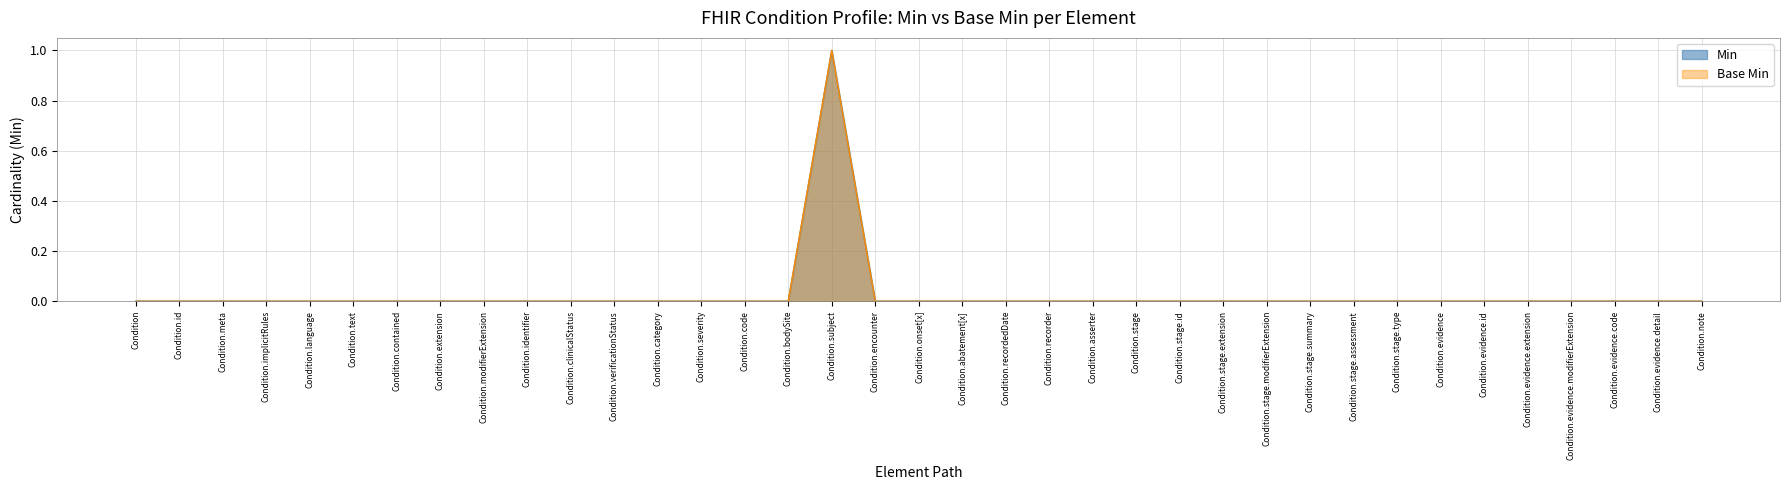

Does the chart have visible grid lines?

Yes